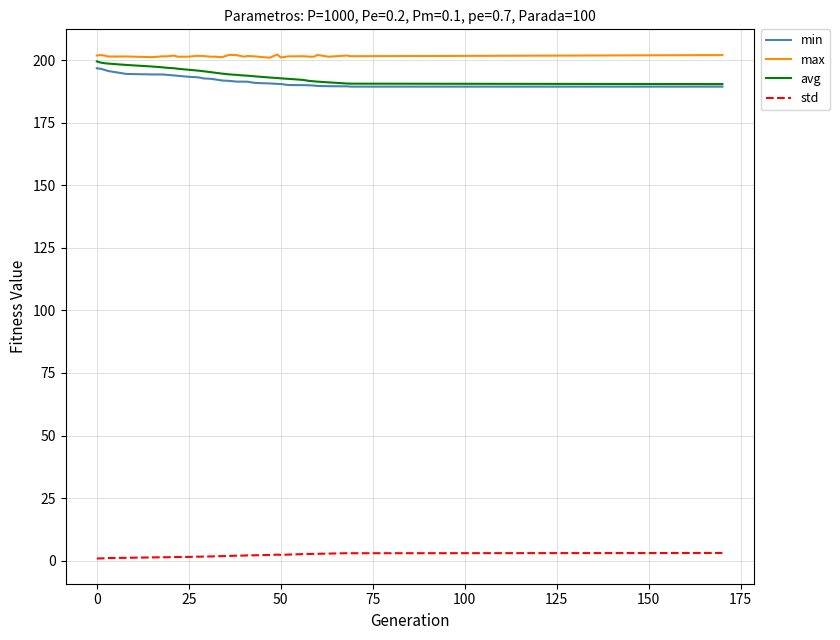

True or false: std and max intersect in this chart.

False